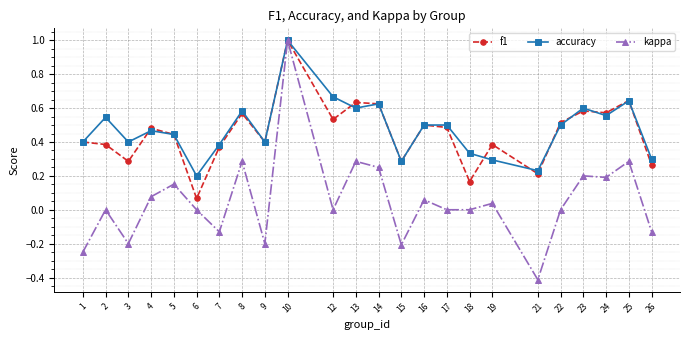

At which category does accuracy reach its first local peak?

2